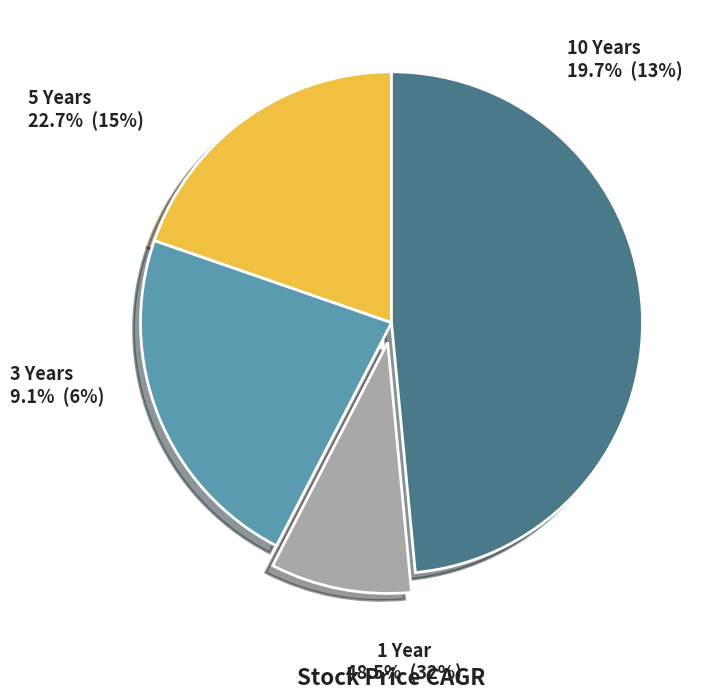

How many segments does this pie chart have?

4